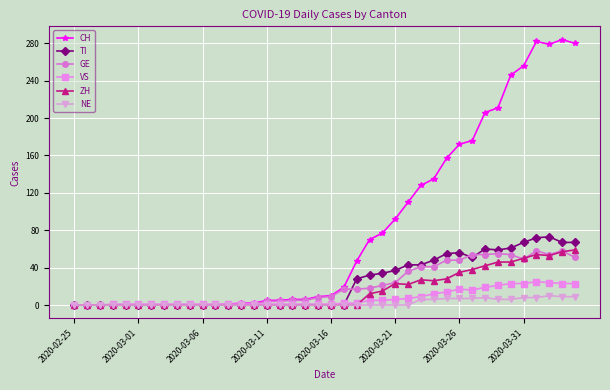

What is the highest value of the VS series?

25